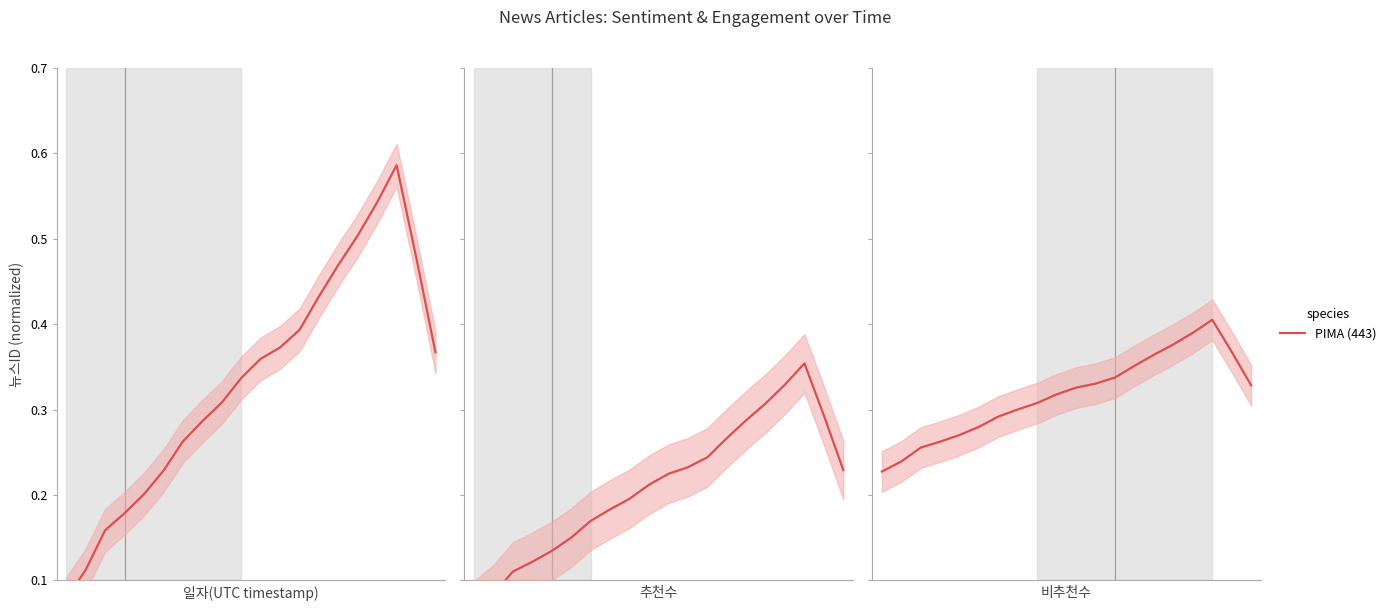

At which category does the chart reach its peak across all series?

17